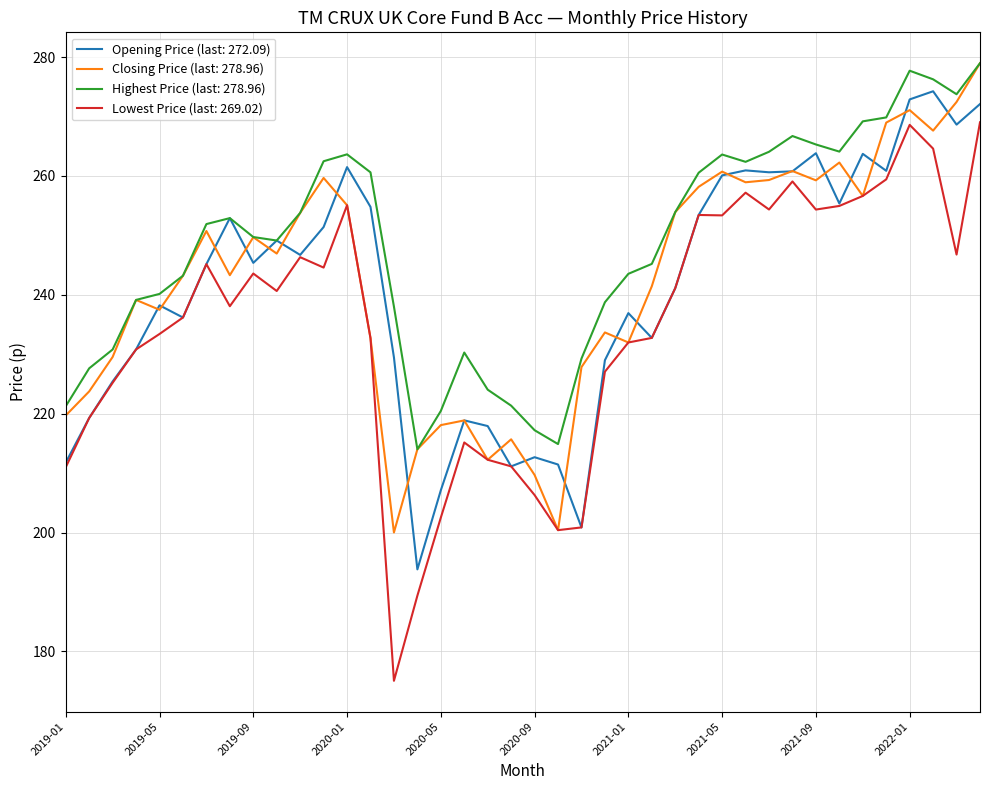

Which series has the largest total across all categories?

Highest Price (last: 278.96)